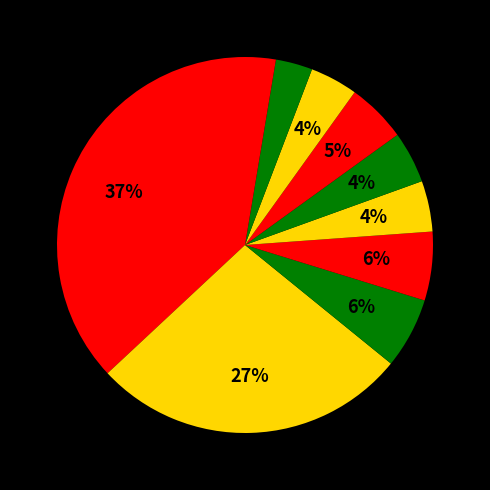

Count the number of slices in the pie.

10